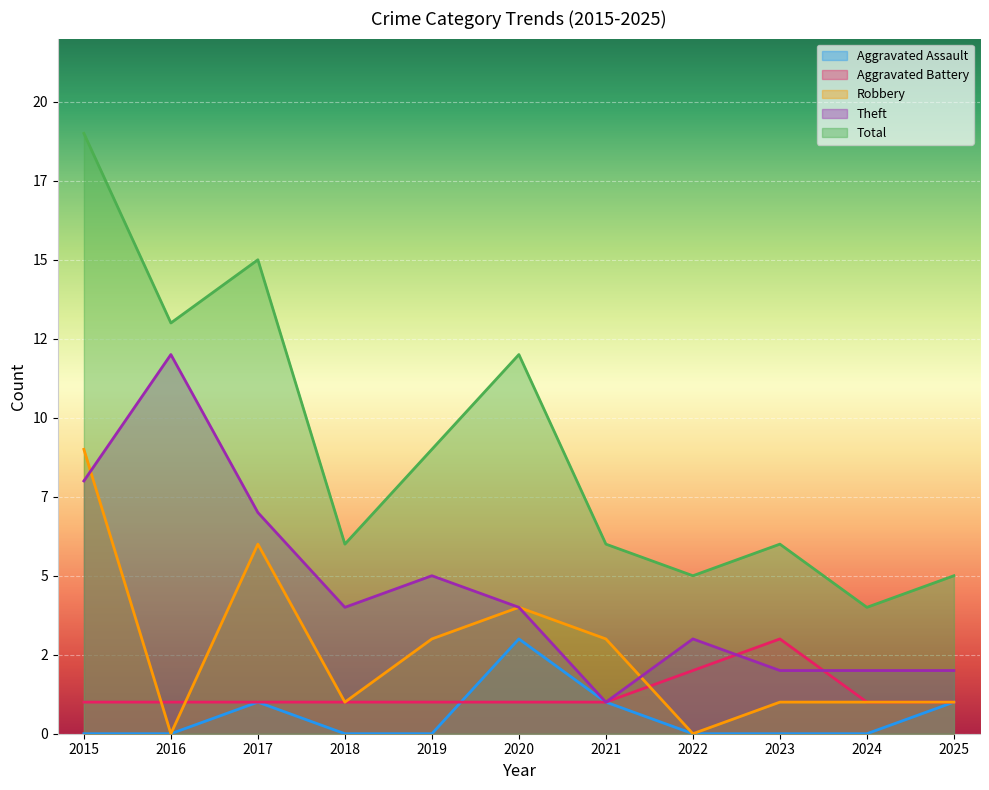

Which series has the largest range (max minus min)?

Total